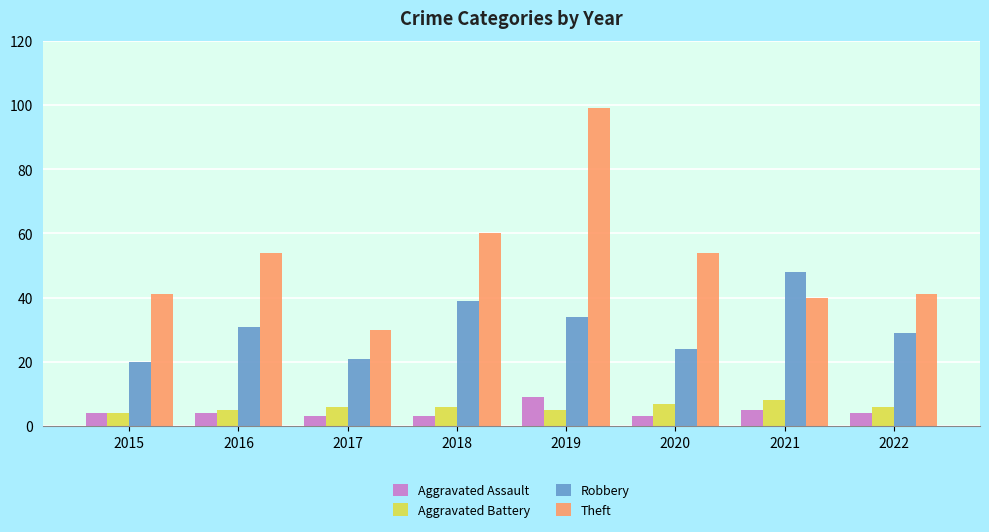

What is the value of the Aggravated Assault bar at the 6th from the left?

3